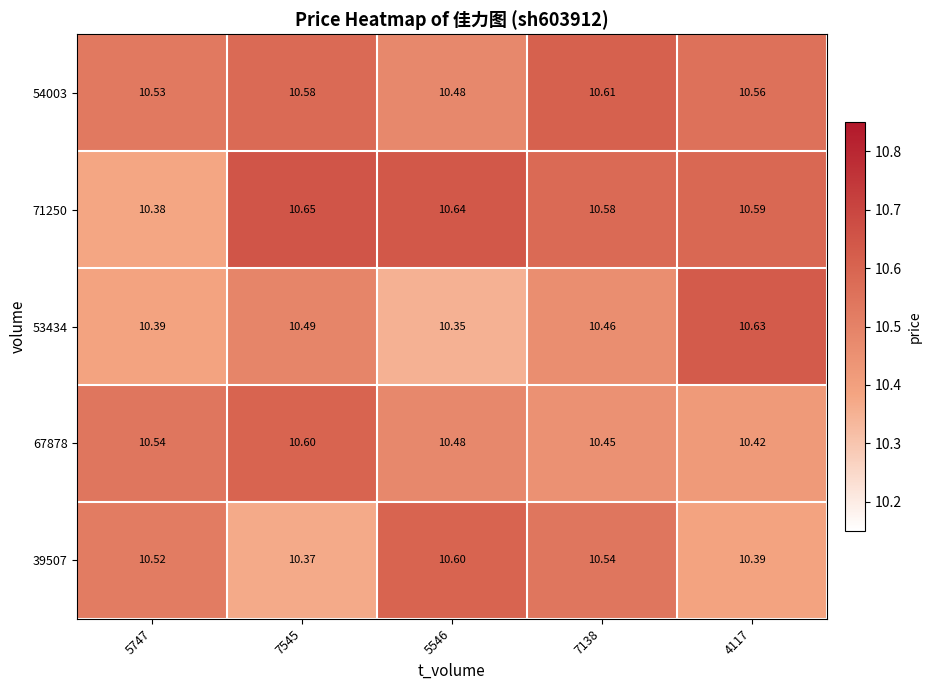

Is the value of 71250 at 4117 greater than the value of 39507 at 7545?

Yes